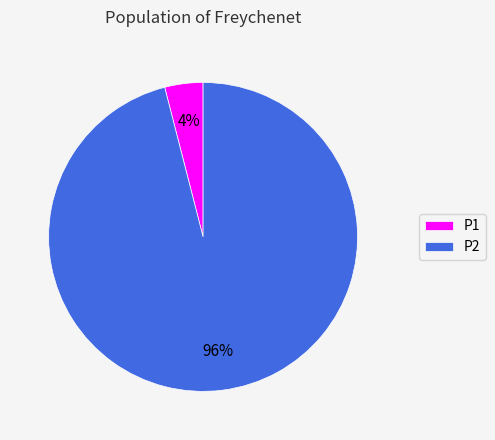

To the nearest percent, what is the difference between the largest and smallest slice percentages?

92%